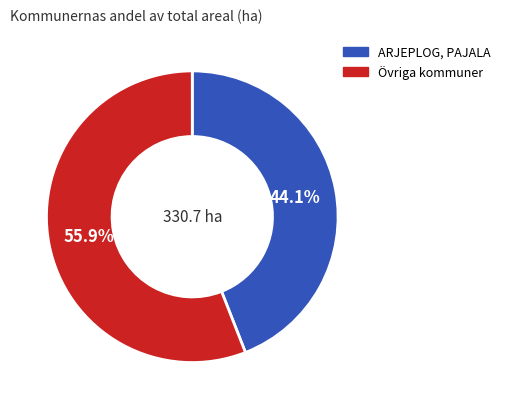

Is there a majority slice in this chart?

Yes